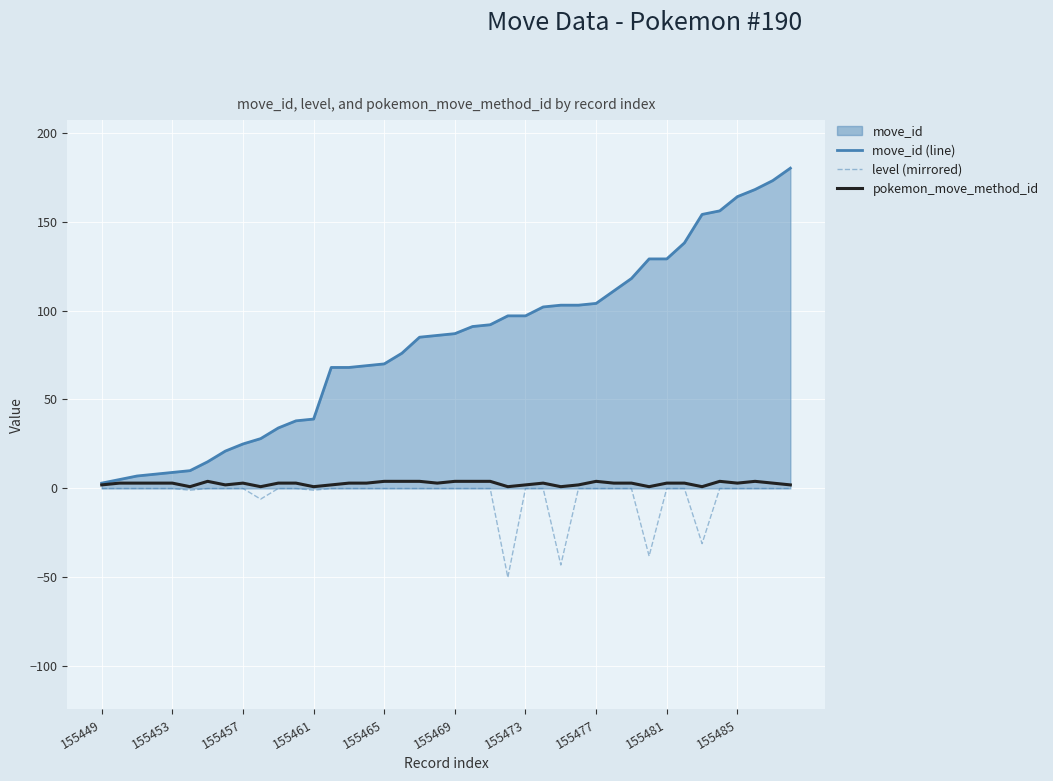

Does the chart display data point markers on the line(s)?

No